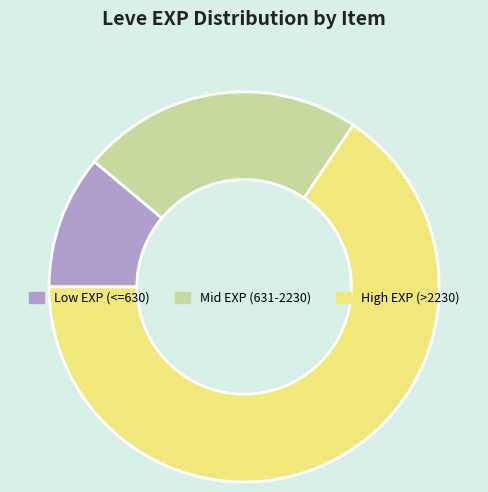

Is there a majority slice in this chart?

Yes